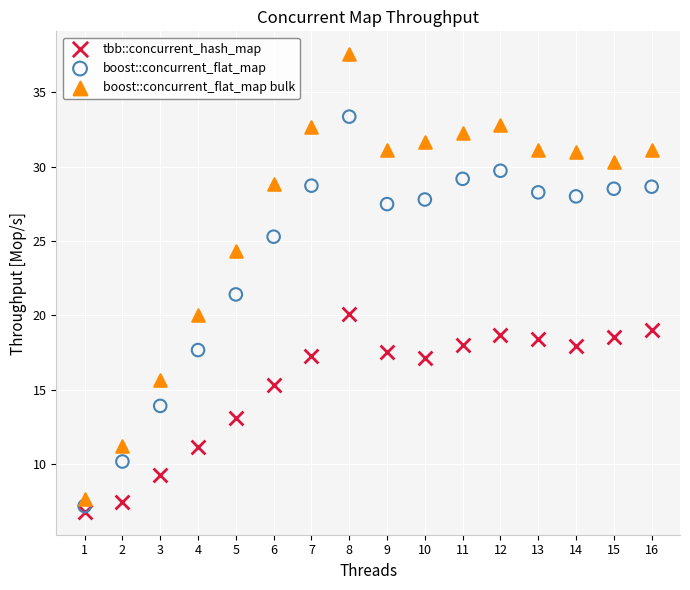

Which series reaches the maximum Y coordinate?

boost::concurrent_flat_map bulk